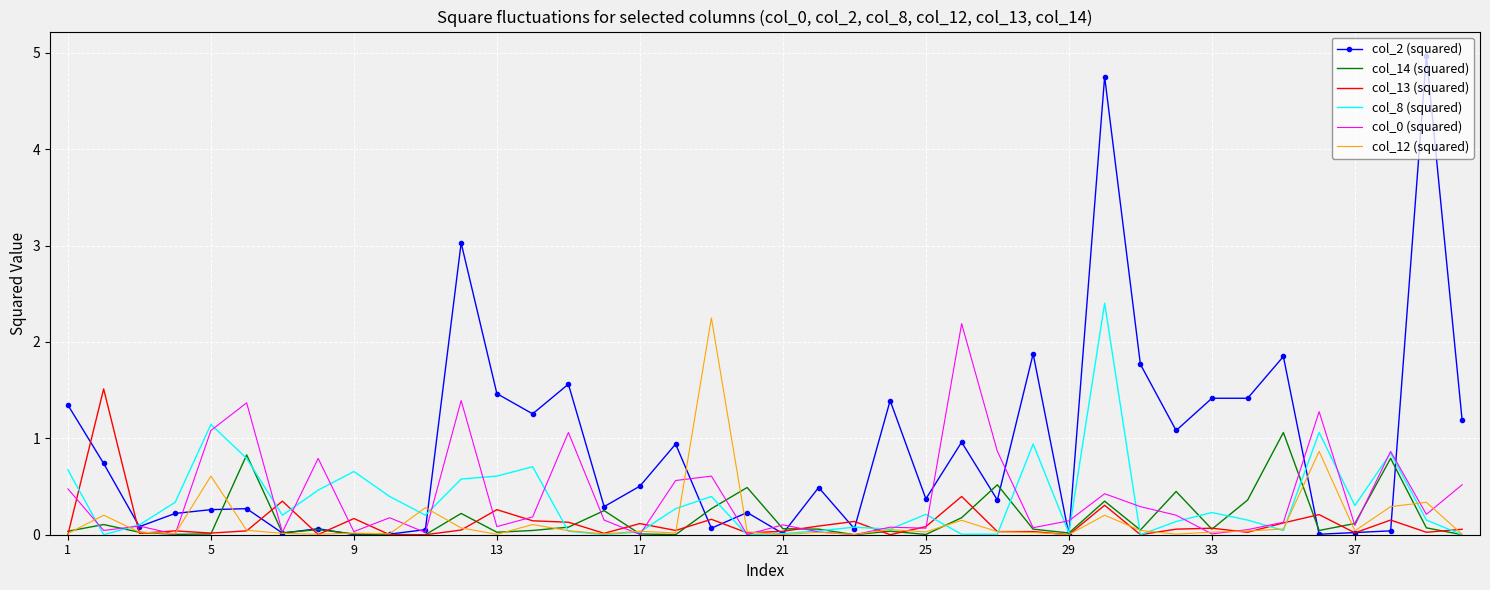

What is the greatest value displayed?

5.0